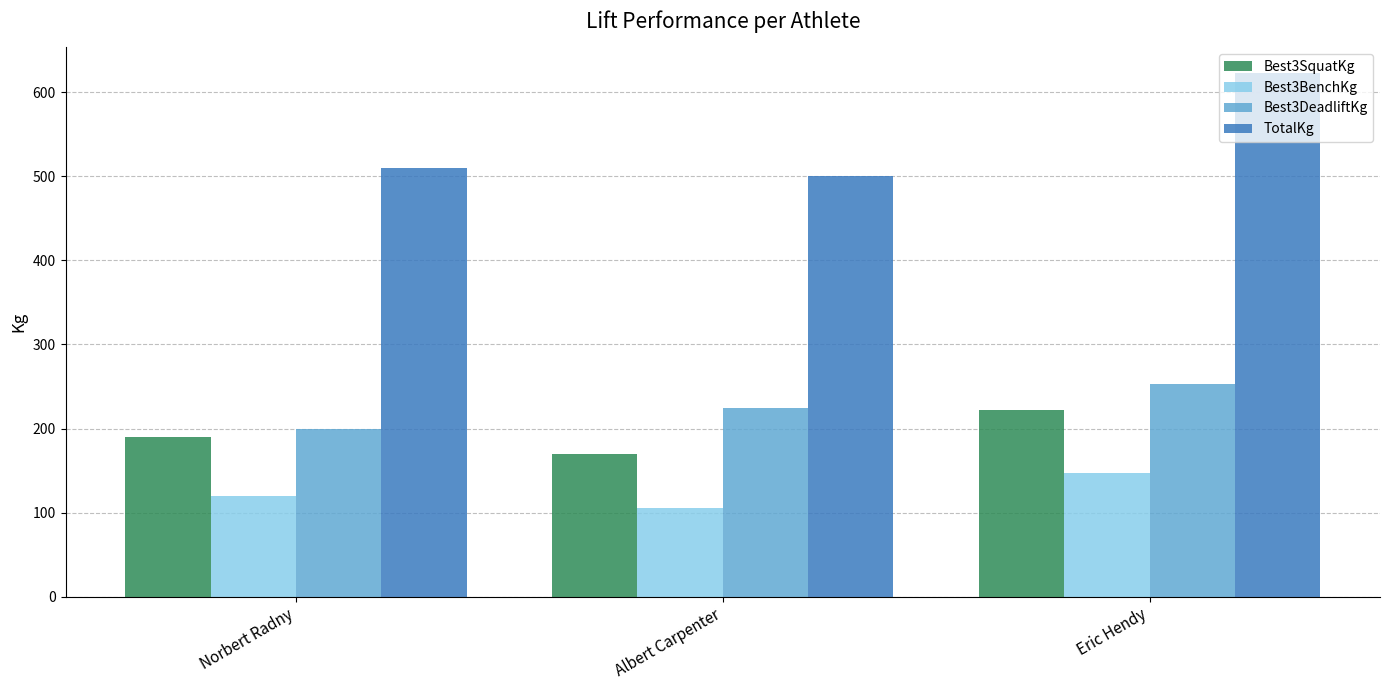

True or false: Best3SquatKg has a value of 170.0 at Albert Carpenter.

True